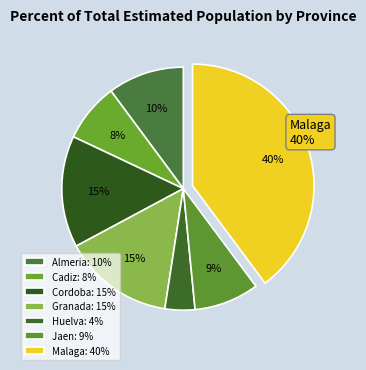

True or false: Malaga accounts for 40% of the total.

True